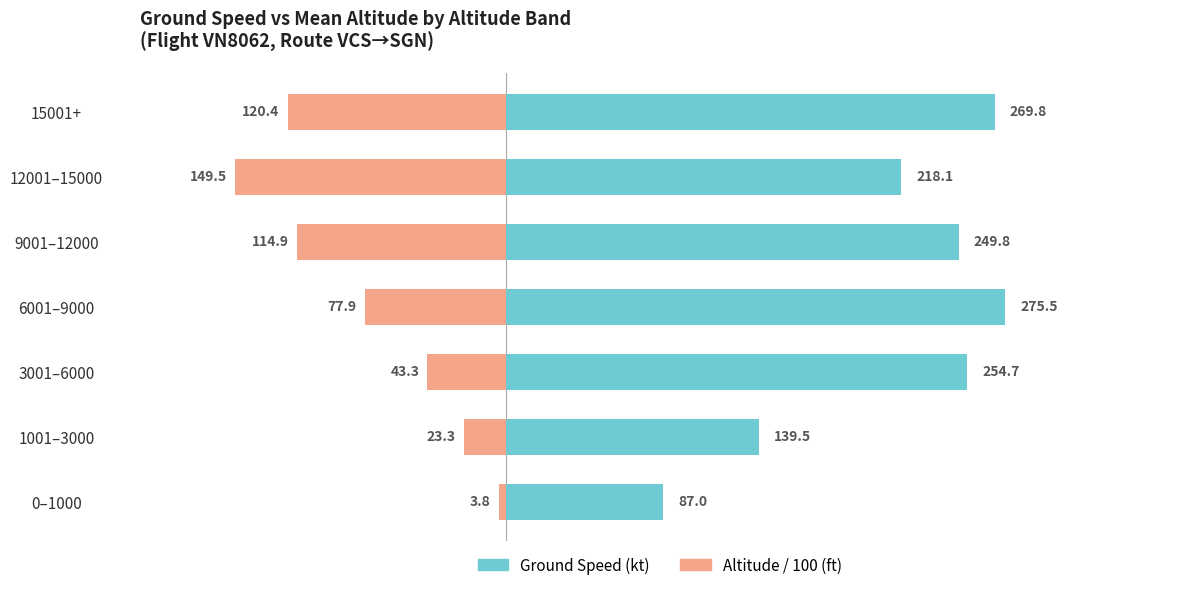

The value of Altitude/100 (ft) at 3001–6000 is -15.3. True or false?

False